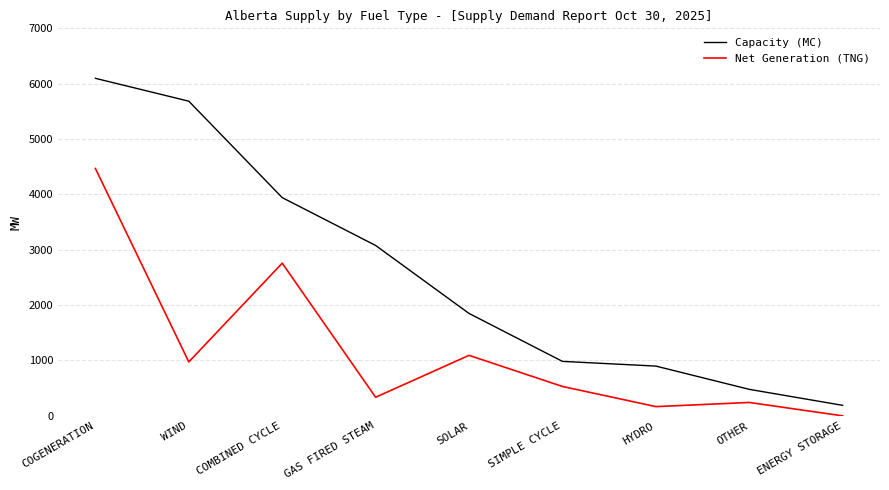

What is the difference between the highest and lowest values at GAS FIRED STEAM?

2742